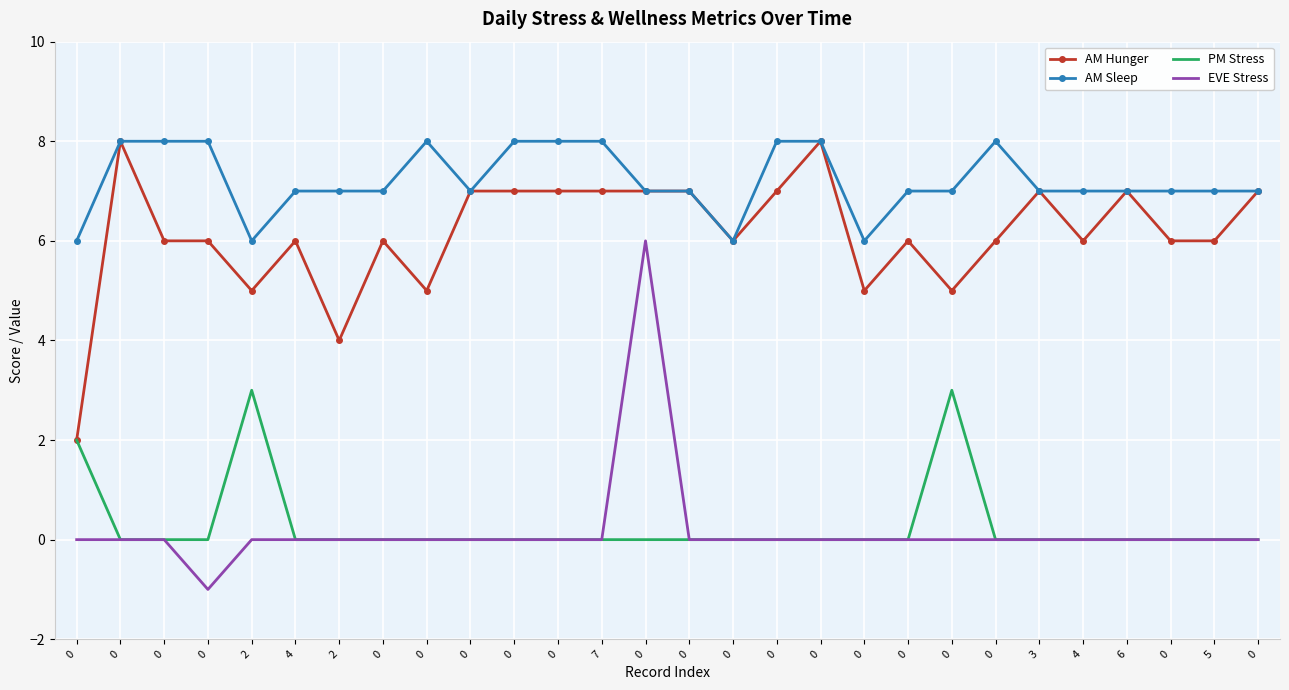

Reading left to right, list all the values displayed in this chart.

AM Hunger: 2	8	6	6	5	6	4	6	5	7	7	7	7	7	7	6	7	8	5	6	5	6	7	6	7	6	6	7
AM Sleep: 6	8	8	8	6	7	7	7	8	7	8	8	8	7	7	6	8	8	6	7	7	8	7	7	7	7	7	7
PM Stress: 2	0	0	0	3	0	0	0	0	0	0	0	0	0	0	0	0	0	0	0	3	0	0	0	0	0	0	0
EVE Stress: 0	0	0	-1	0	0	0	0	0	0	0	0	0	6	0	0	0	0	0	0	0	0	0	0	0	0	0	0